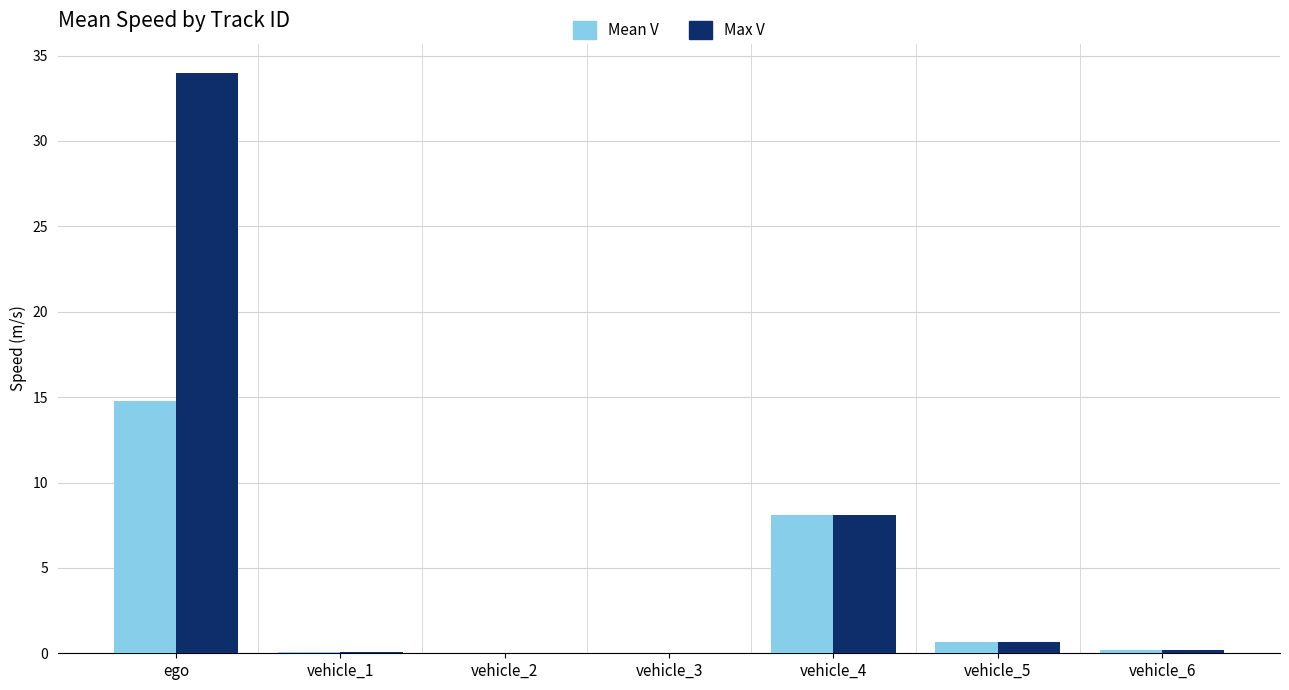

The value of Max V at vehicle_3 is 15.2. True or false?

False